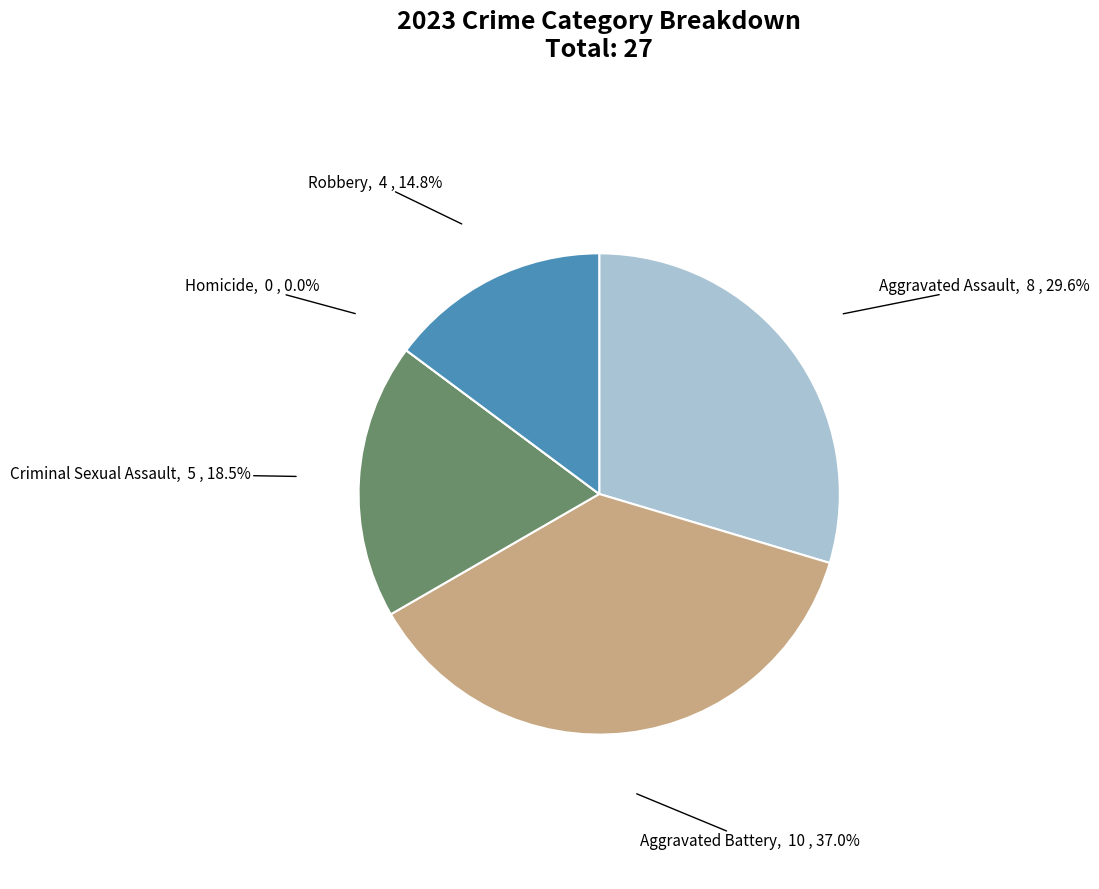

What percentage is the Aggravated Battery slice, to the nearest percent?

37%